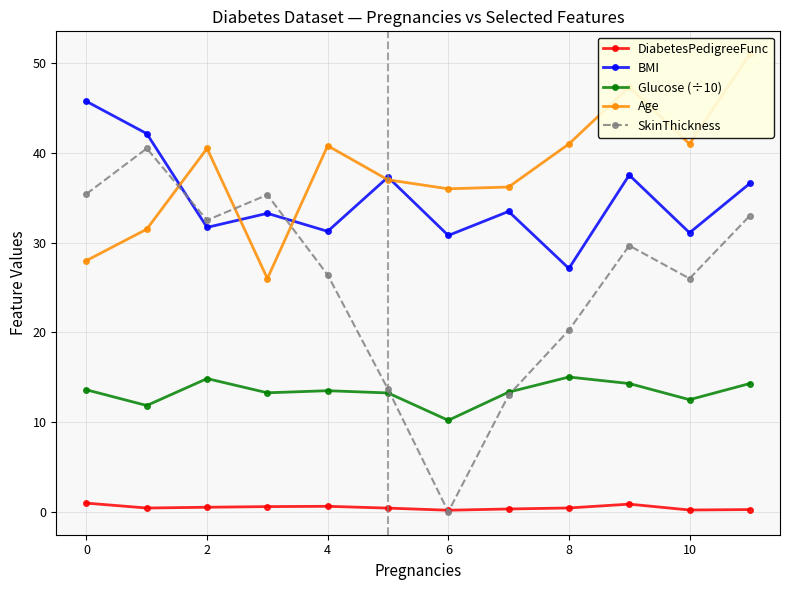

The SkinThickness series shows 33.5 at 8. True or false?

False